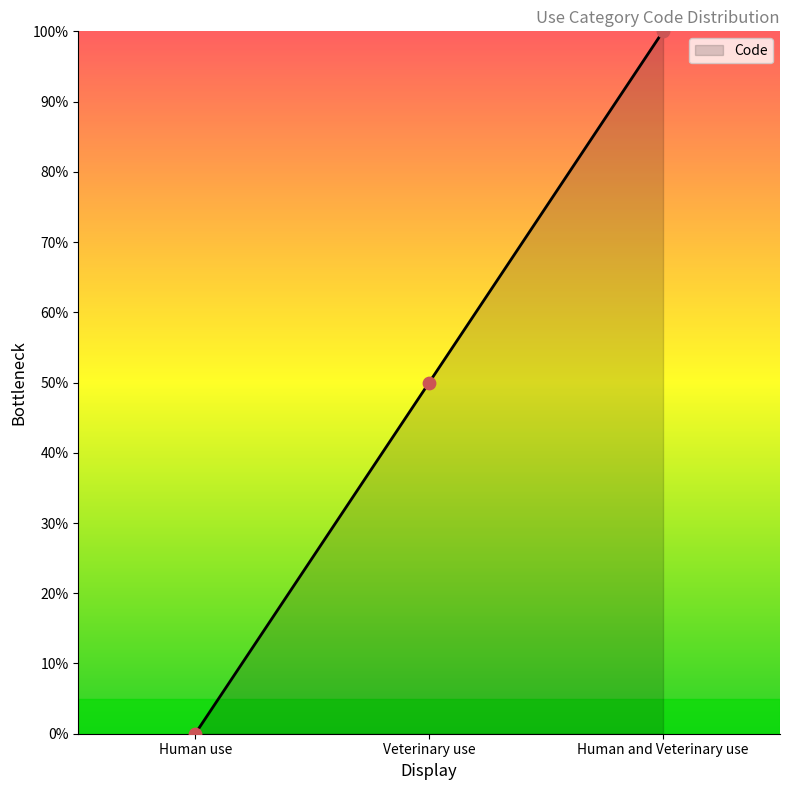

What is the ratio of the value at Human and Veterinary use to the value at Veterinary use?

2.0